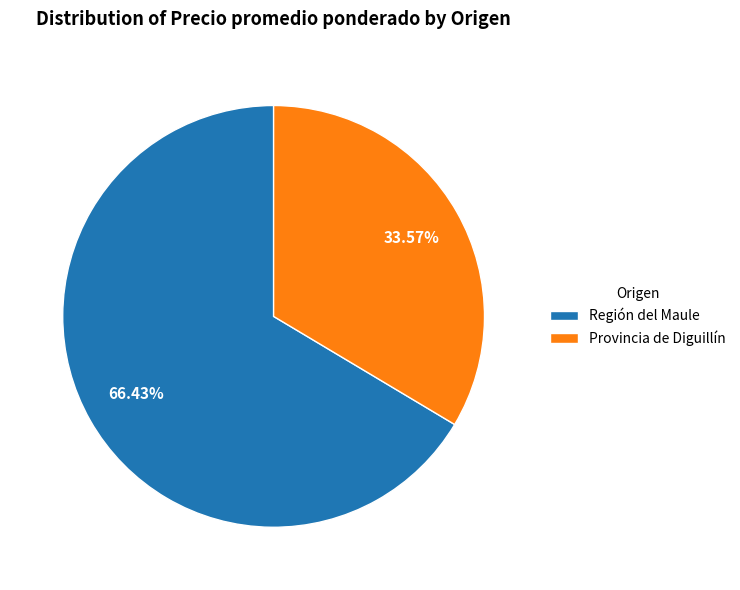

The Provincia de Diguillín slice represents 16% of the pie. True or false?

False